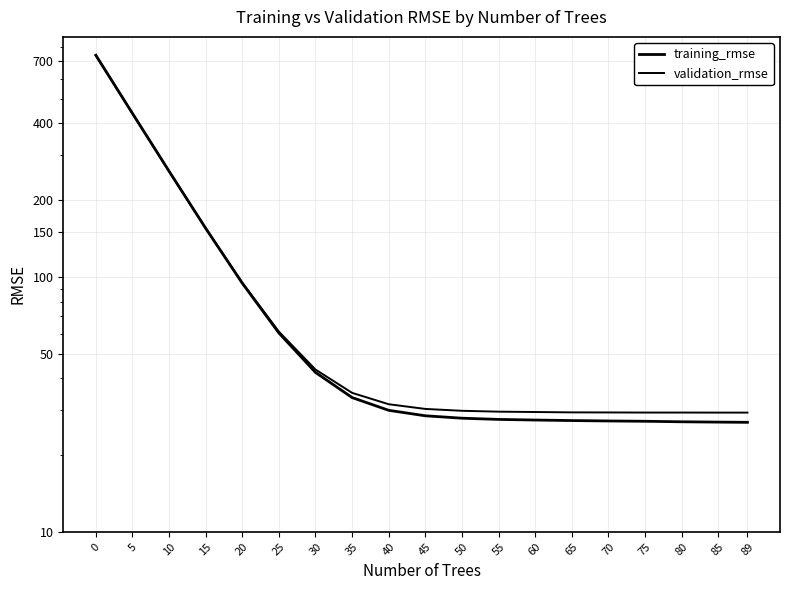

What is the difference between the maximum and minimum values in the training_rmse series?

713.7